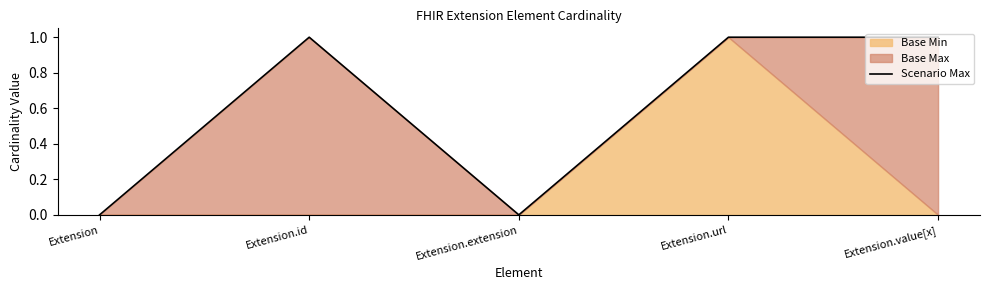

How many values are above zero?

3